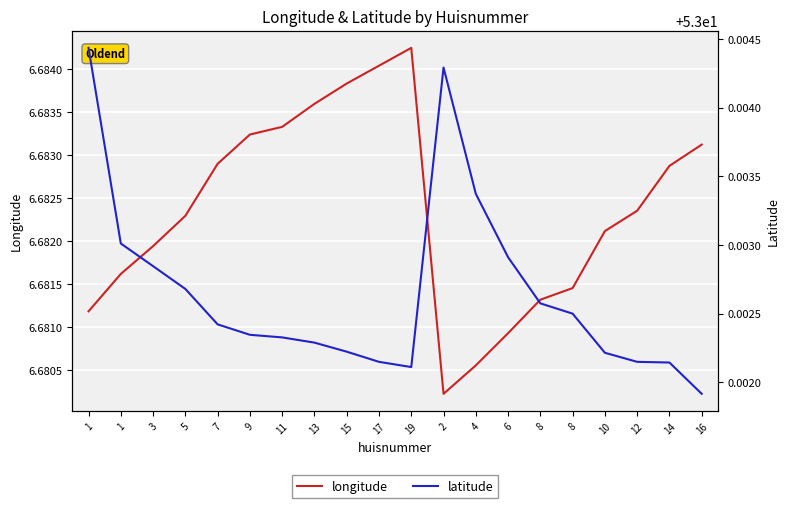

What is the greatest value displayed?

53.0